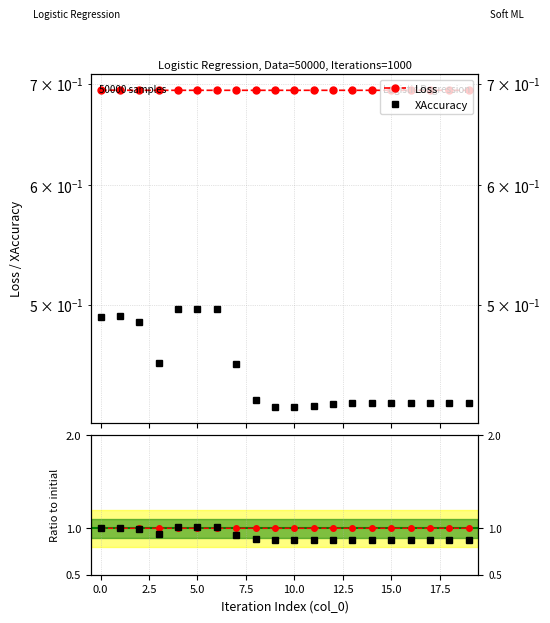

Between 0.0 and 17.5, which series saw the biggest shift?

Acc ratio